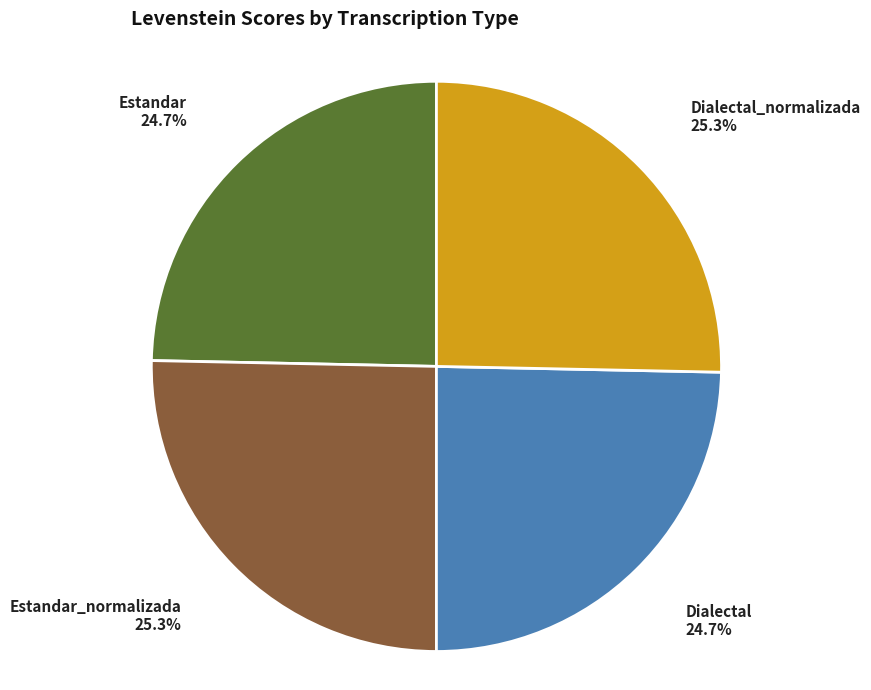

What percentage is NOT represented by Estandar_normalizada?

74.7%